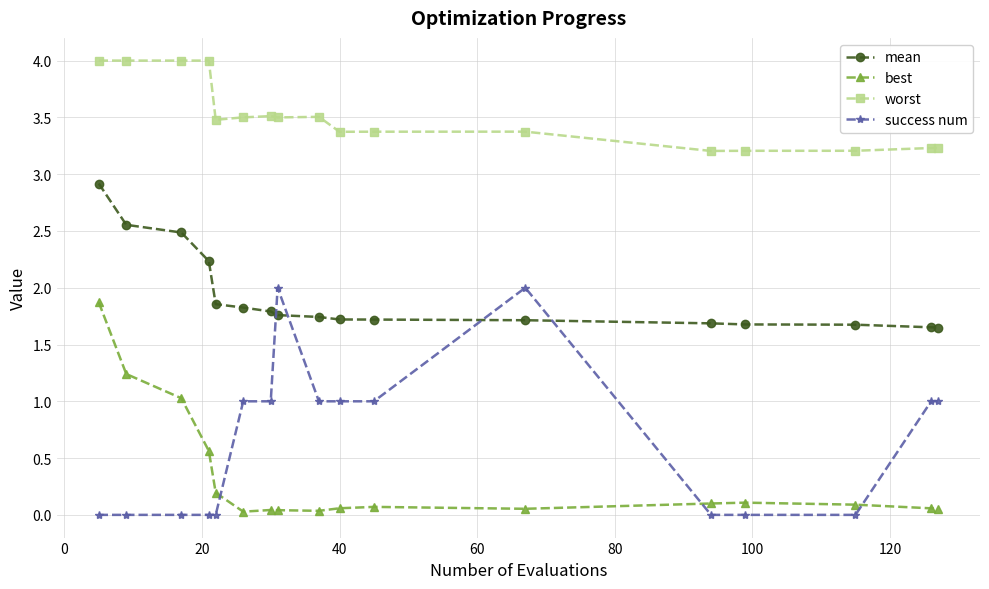

Does the chart have visible grid lines?

Yes